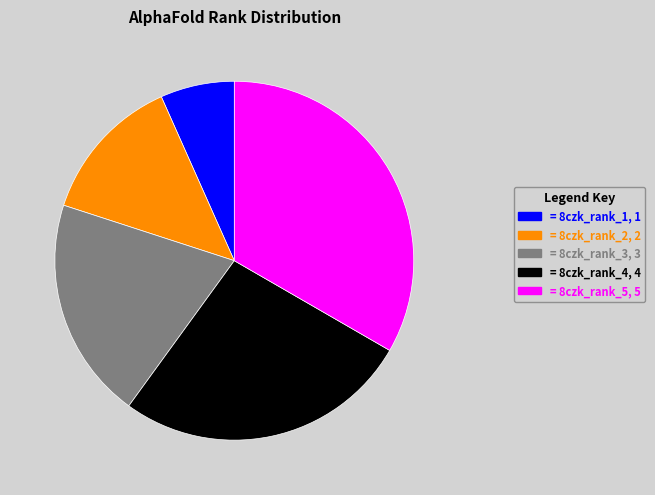

Between = 8czk_rank_5, 5 and = 8czk_rank_3, 3, which is larger?

= 8czk_rank_5, 5